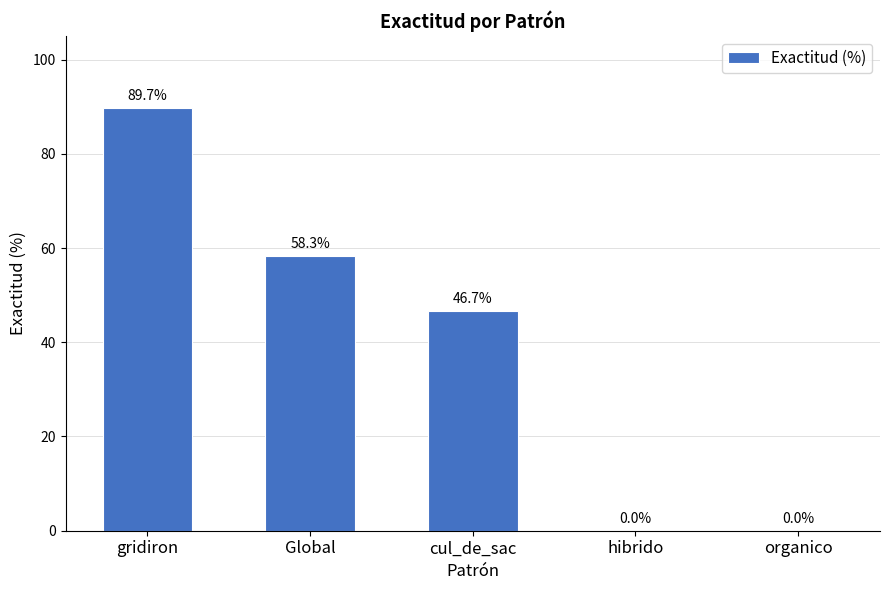

How many values exceed 46?

3